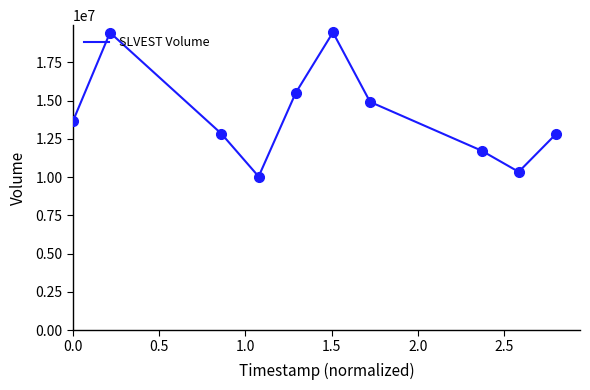

What is the difference between the maximum and minimum values?

9421700